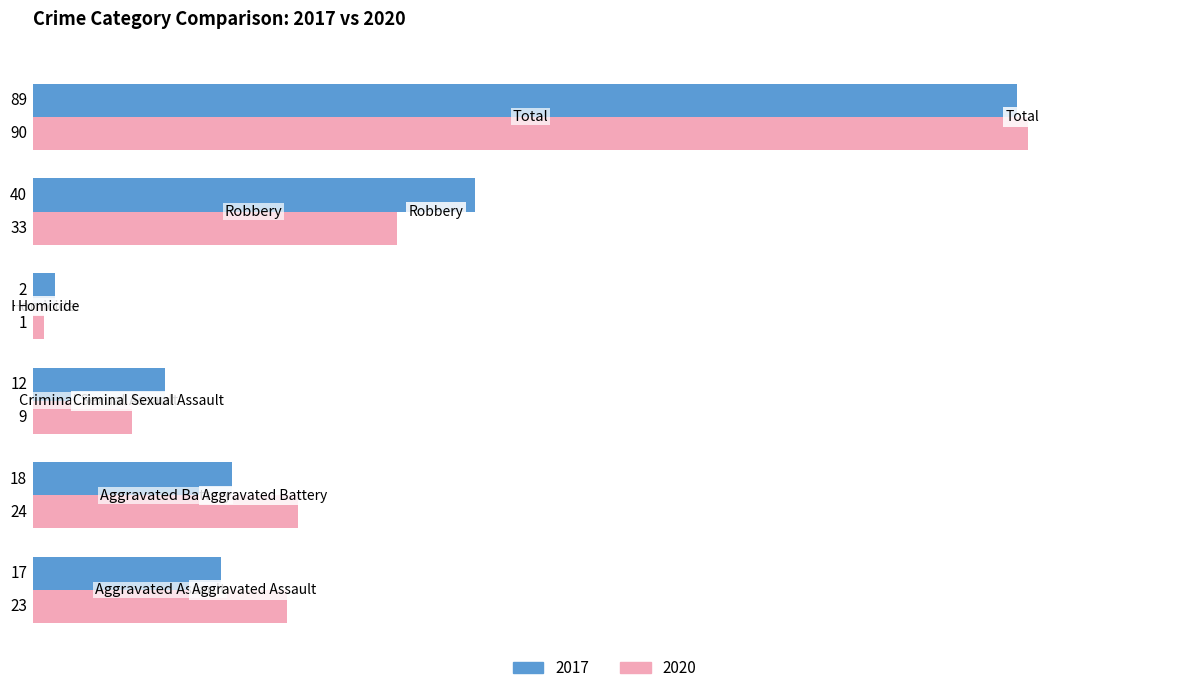

What is the highest value of the 2017 series?

89